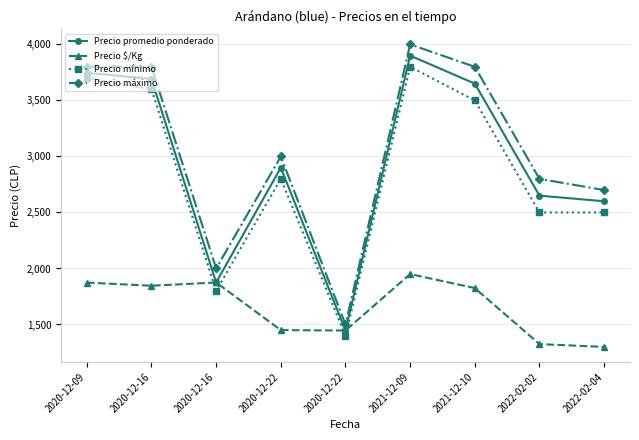

True or false: Precio mínimo and Precio $/Kg cross at least once.

True